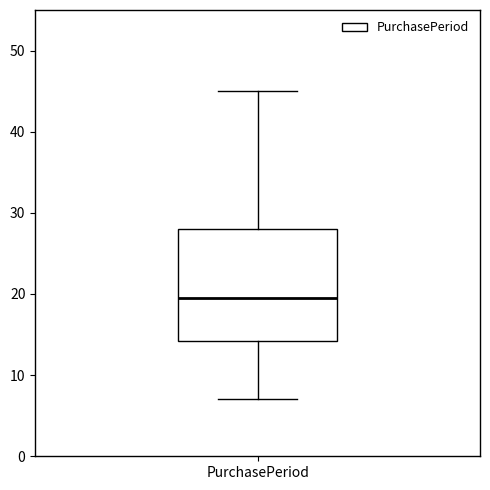

Read this box plot against the y-axis: the position of the median line, the range covered by the box, and the ends of both whiskers. The values are not printed on the chart, so give them approximately, as read against the axis.

median 20, box 14 to 28, whiskers 7 to 45